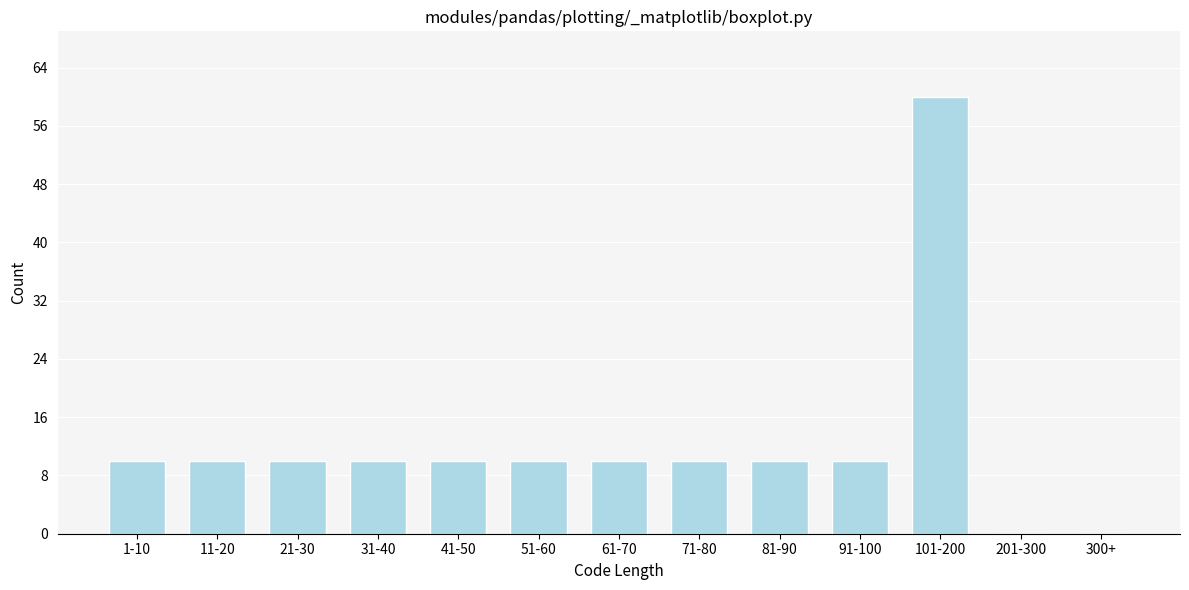

Reading left to right, extract all data points from this chart.

1-10=10	11-20=10	21-30=10	31-40=10	41-50=10	51-60=10	61-70=10	71-80=10	81-90=10	91-100=10	101-200=60	201-300=0	300+=0